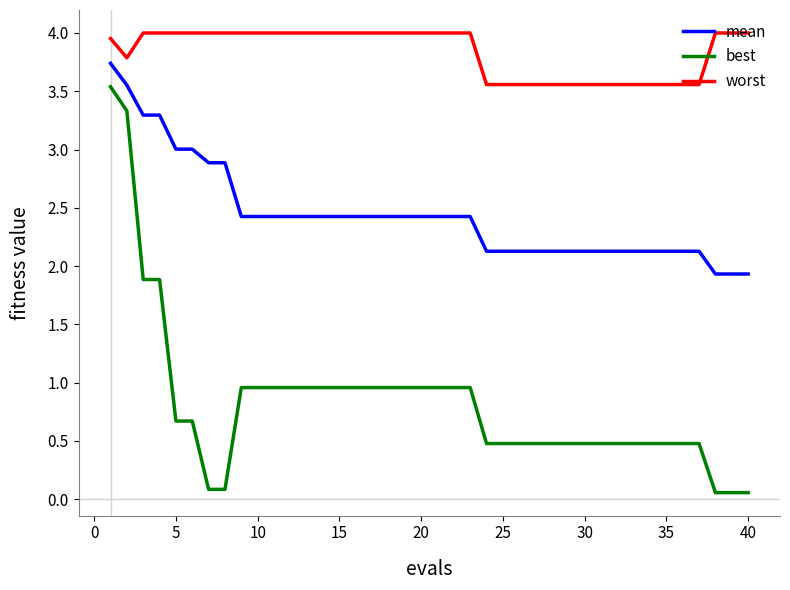

Which series has the largest total across all categories?

worst